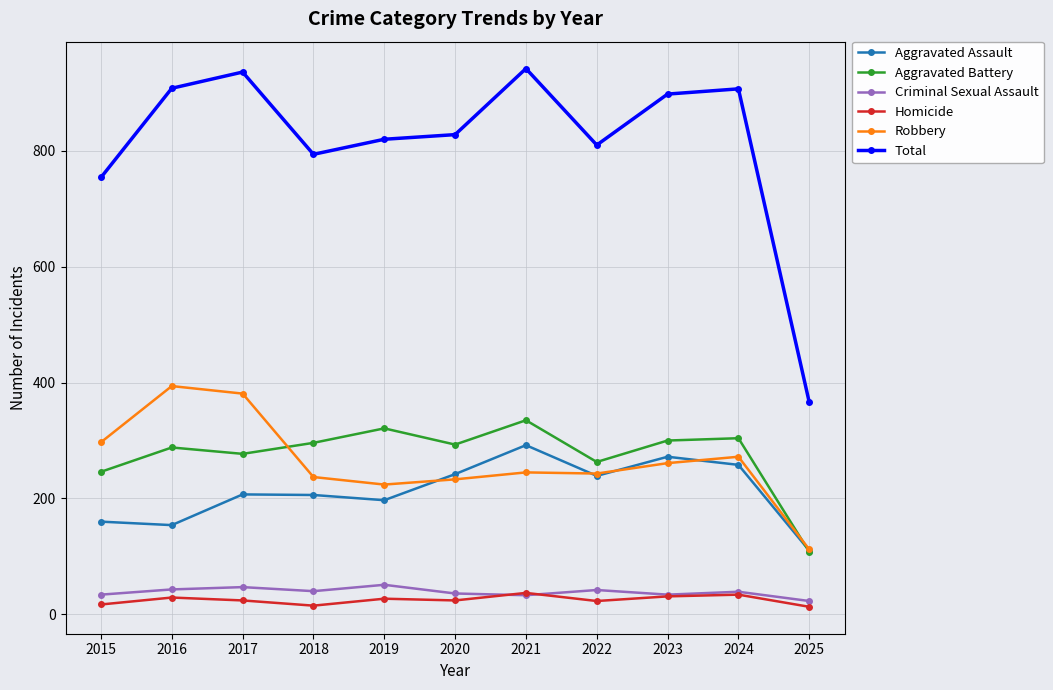

What is the difference between the highest and lowest values at 2022?

787